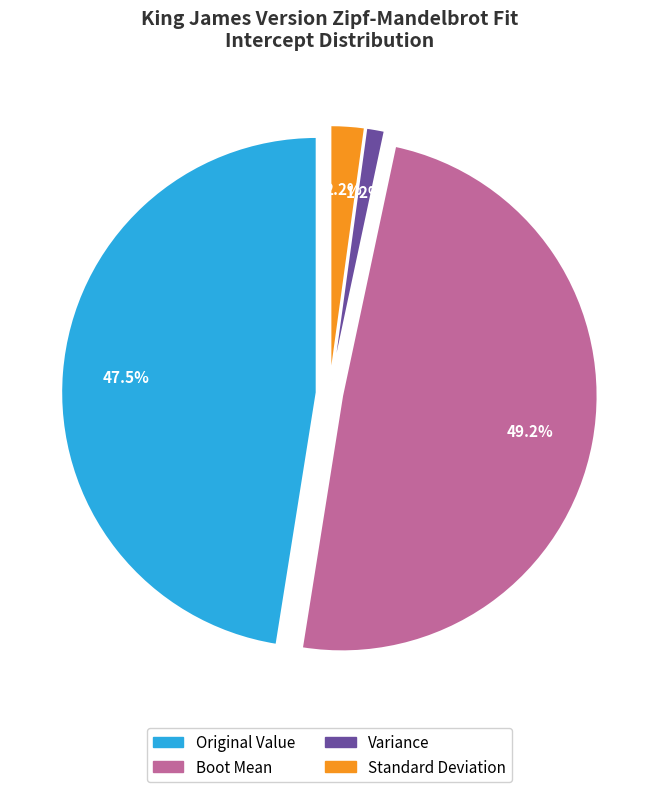

Combined, what portion of the pie is Boot Mean and Original Value?

96.7%